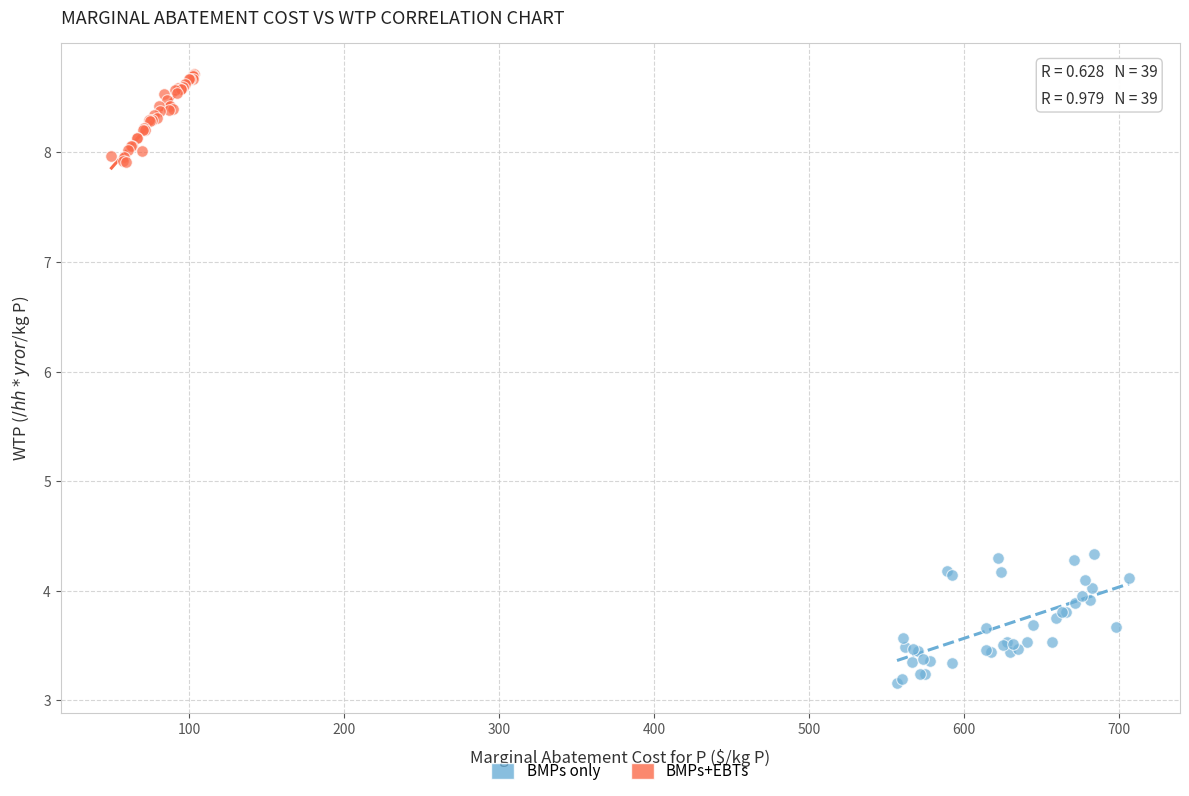

Which series reaches the minimum Y coordinate?

BMPs only